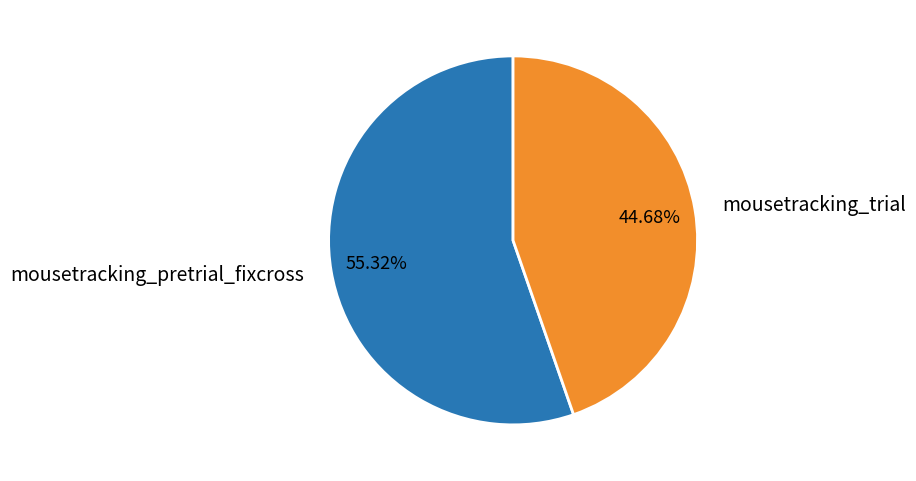

What percentage is NOT represented by mousetracking_trial?

55.3%